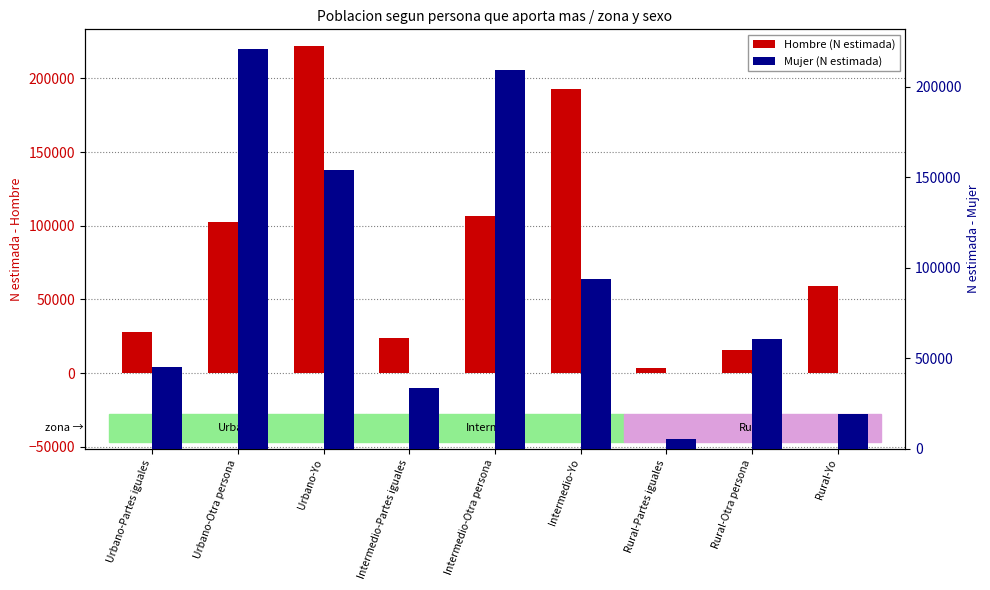

How many bars are there in each group?

2